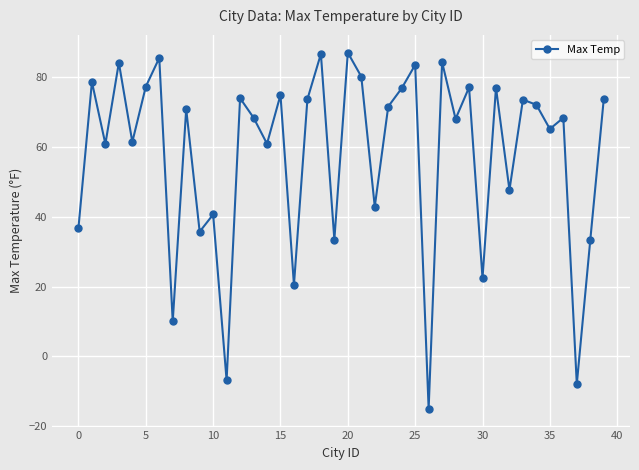

True or false: there are more than 2 points higher than both neighbors.

True